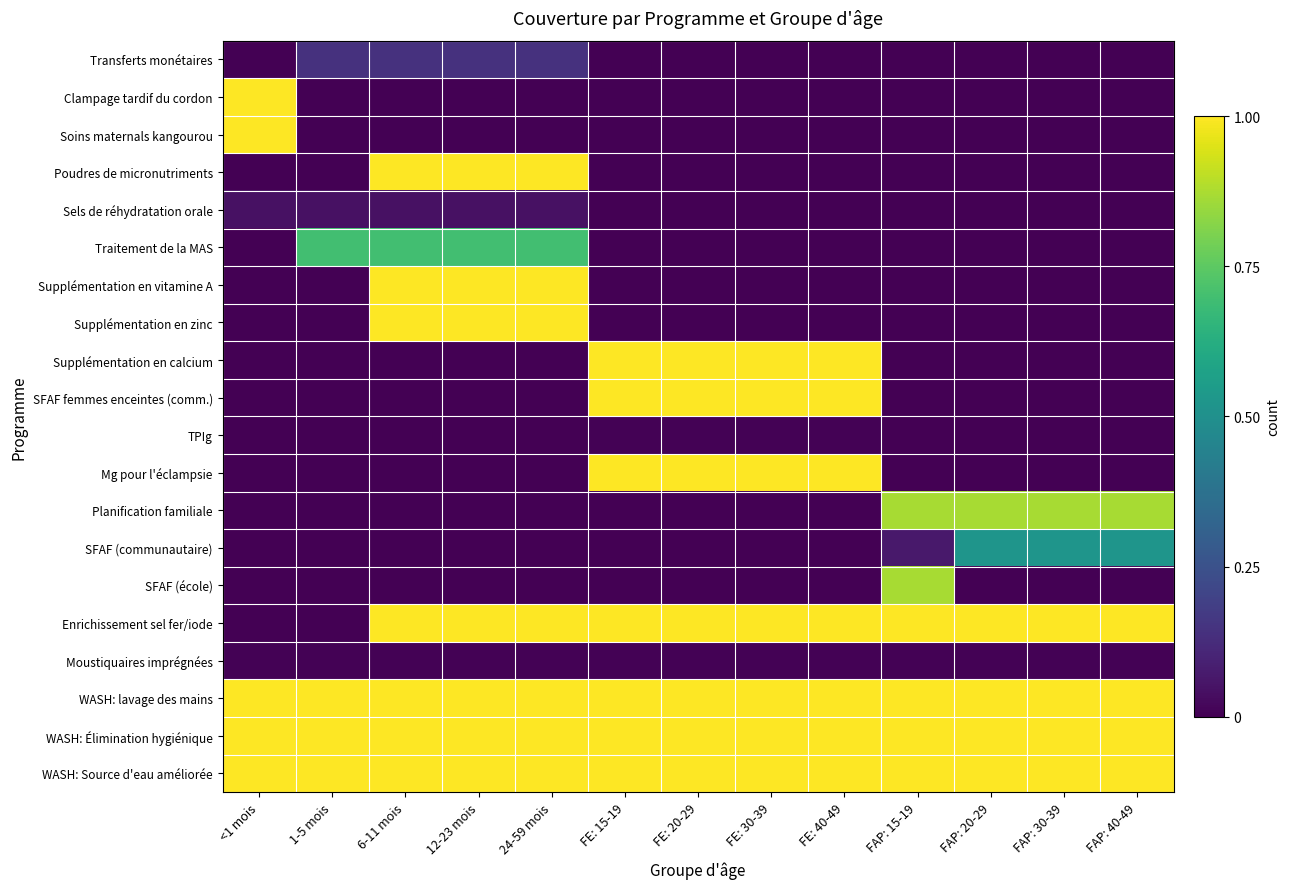

What is the difference between the highest and lowest values at FE: 40-49?

1.0